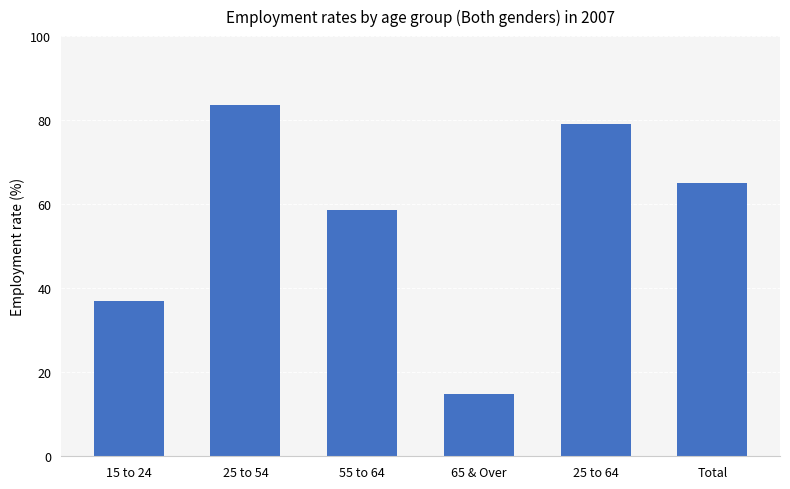

At which label is the value closest to 49?

55 to 64